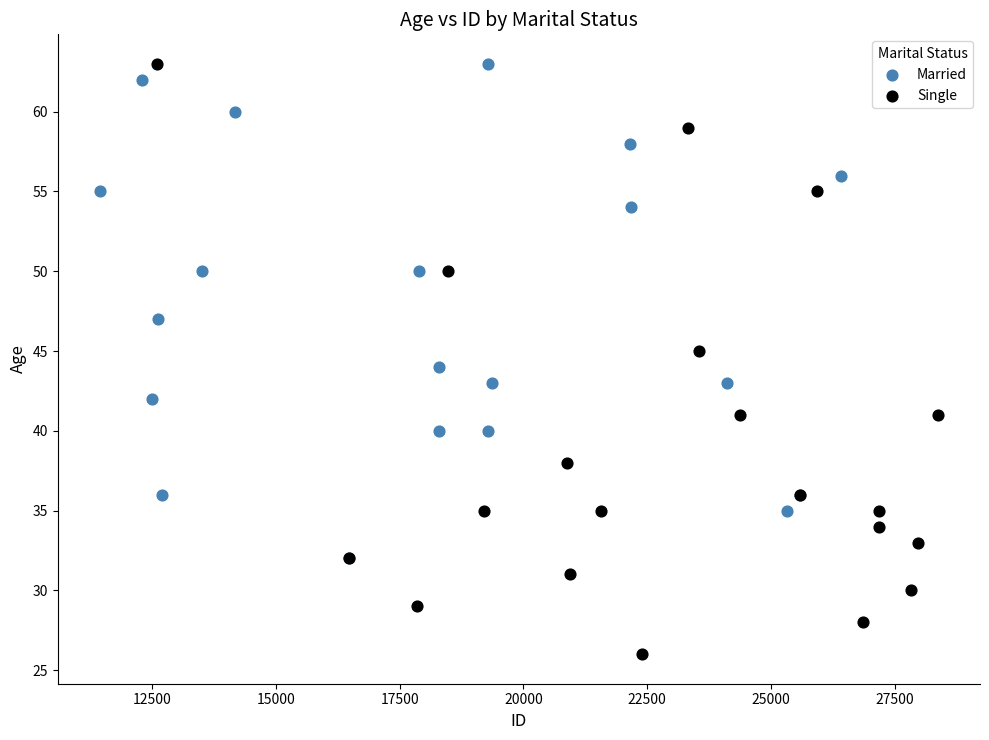

Which series reaches the minimum Y coordinate?

Single